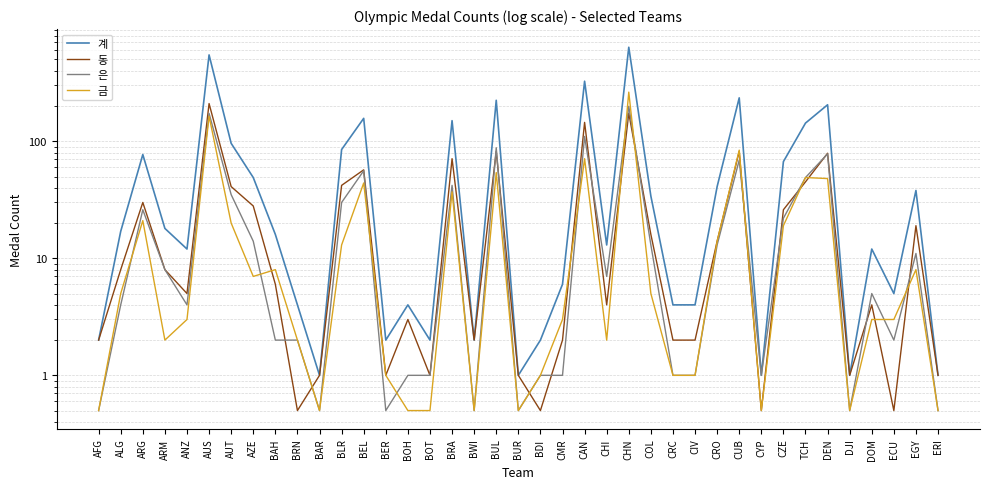

Is it true that 은 equals 5.0 at DOM?

True